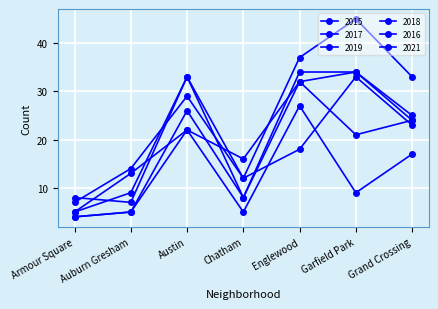

Which category has the highest value across all series?

Garfield Park